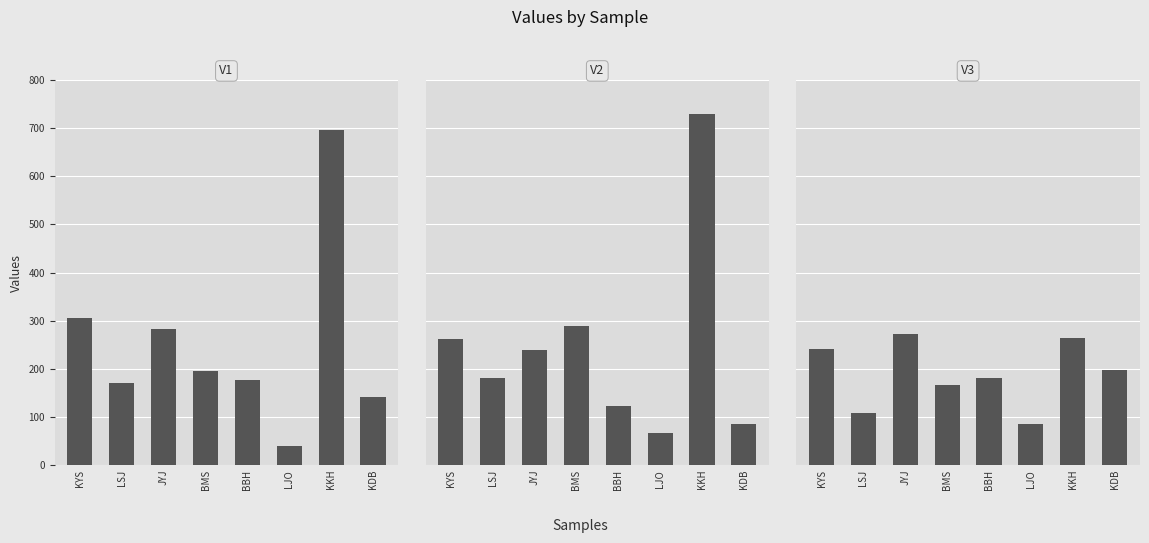

At which label does V3 reach its minimum?

LJO